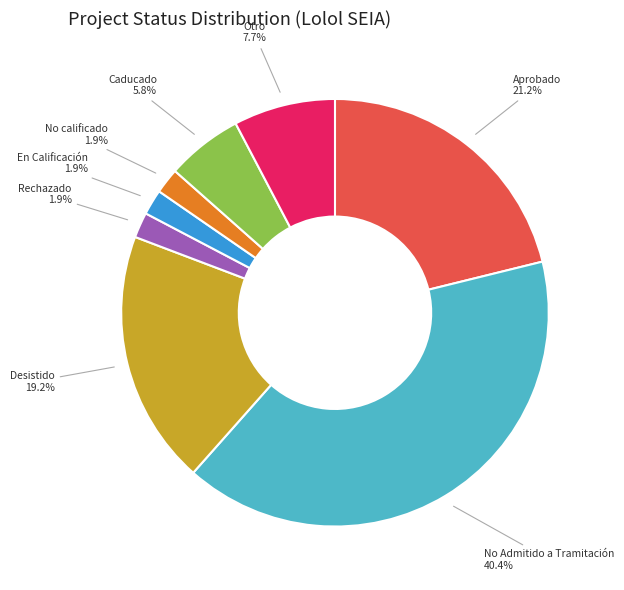

Is there a majority slice in this chart?

No